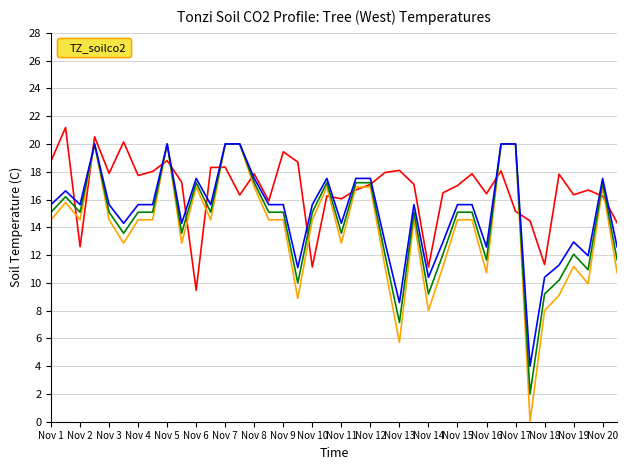

What is the maximum value shown in the chart?

21.2